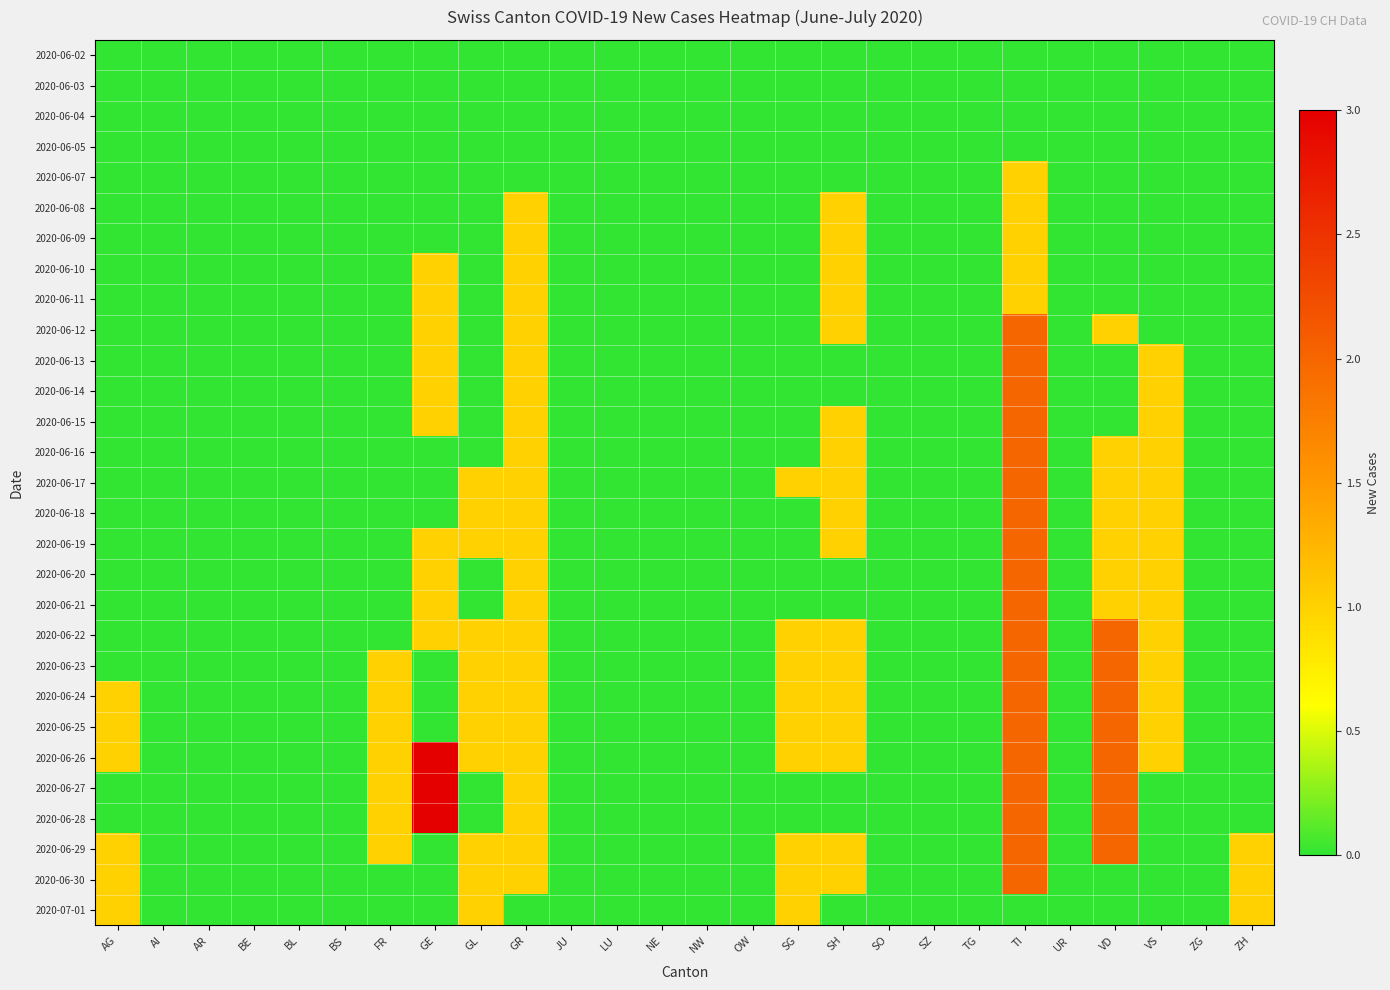

At which category does the chart reach its minimum across all series?

AG